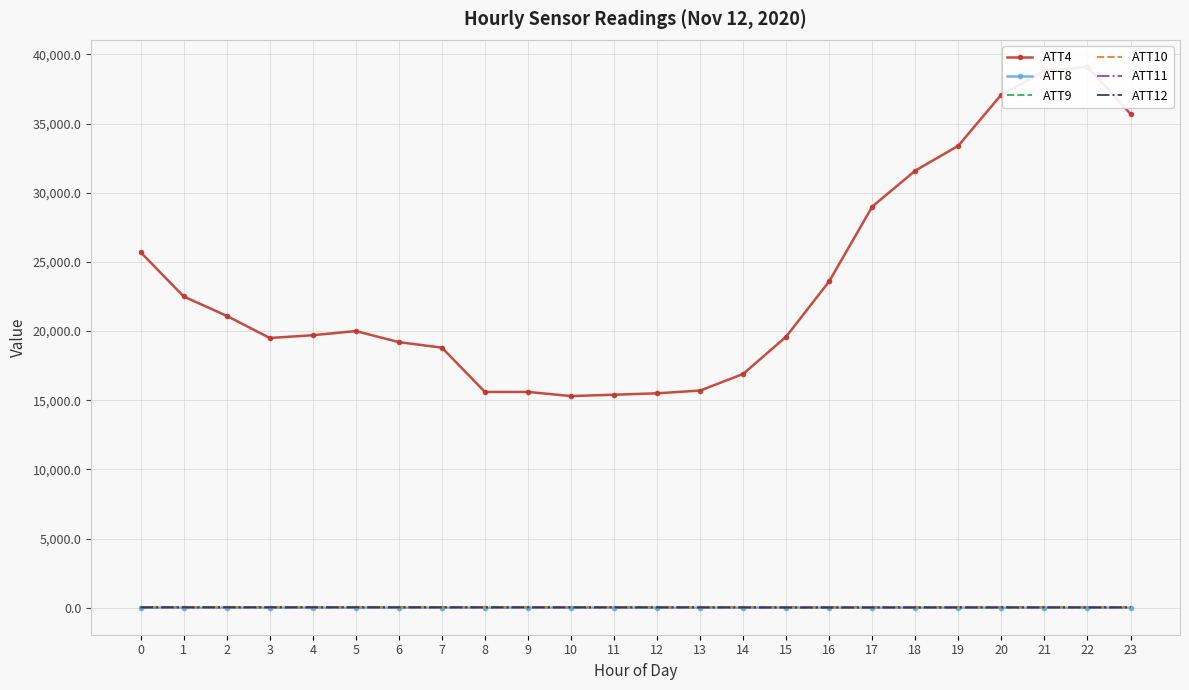

How many data points does each series have?

24